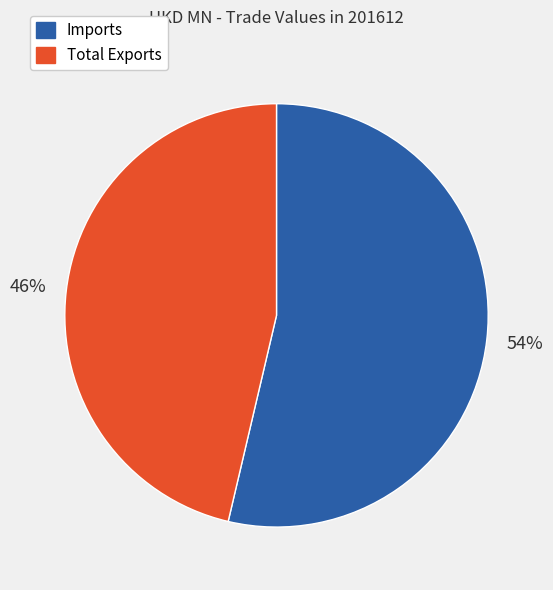

Between Imports and Total Exports, which is larger?

Imports